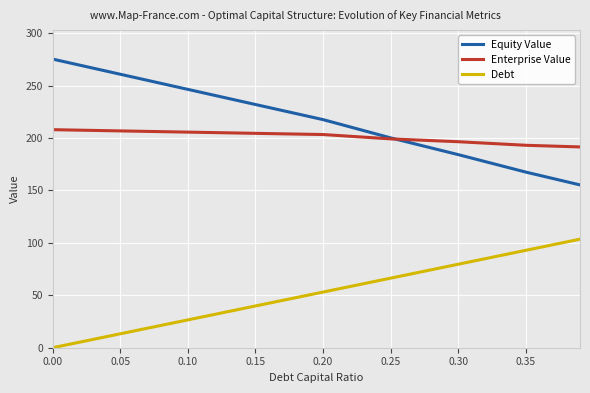

List the series in order of their peak value, highest first.

Equity Value, Enterprise Value, Debt